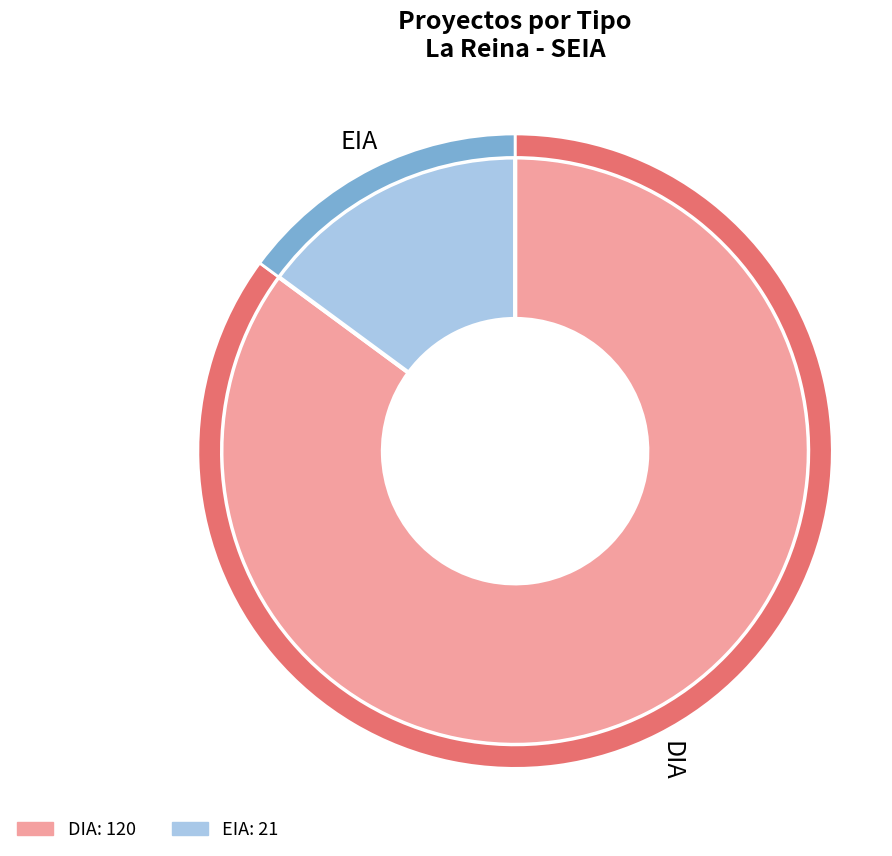

Rank the categories by value from highest to lowest.

DIA, EIA